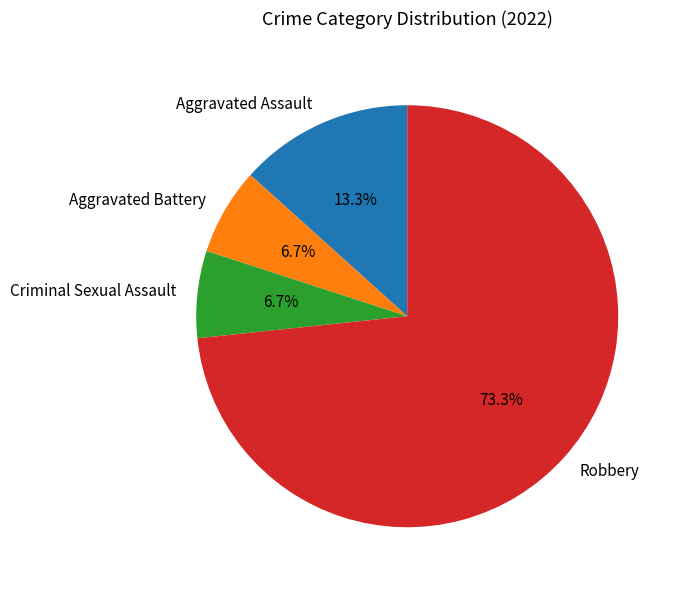

Is Robbery the majority of the pie?

Yes